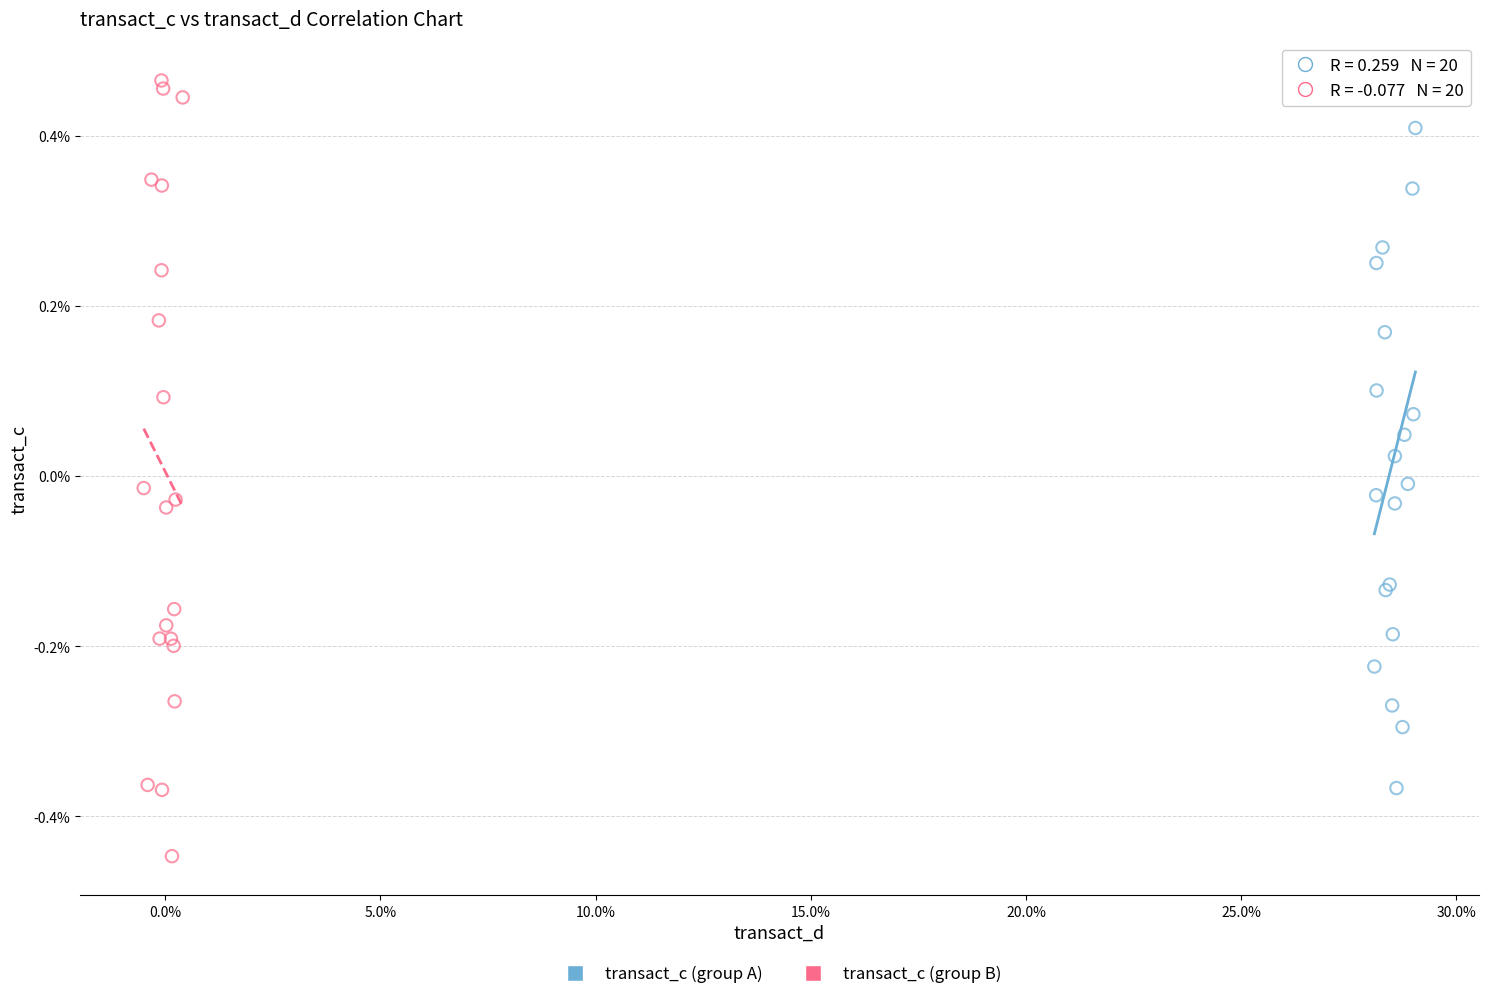

Which series contains the lowest Y value?

transact_c (group B)